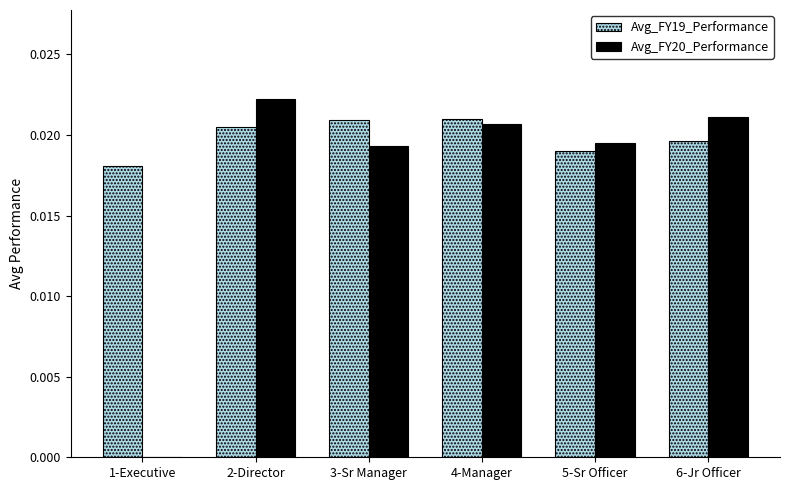

Between 1-Executive and 3-Sr Manager, which series saw the biggest shift?

Avg_FY20_Performance